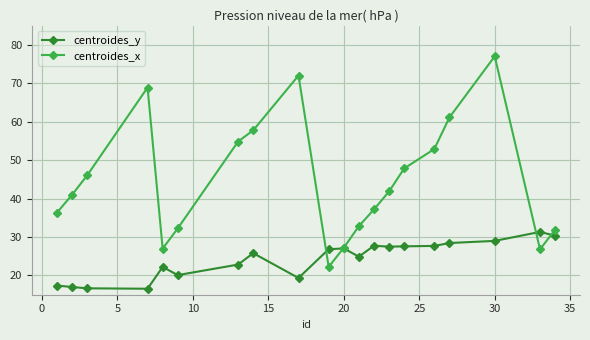

How many lines are shown in the chart?

2